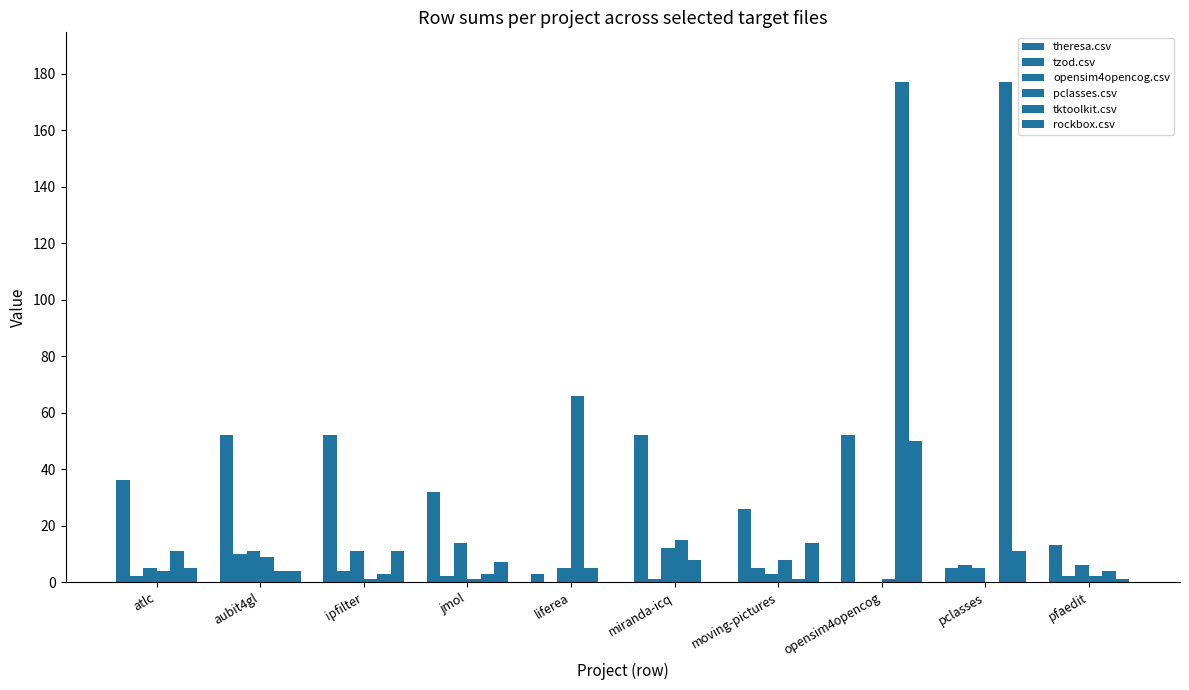

What is the label of the 6th bar from the left?

miranda-icq